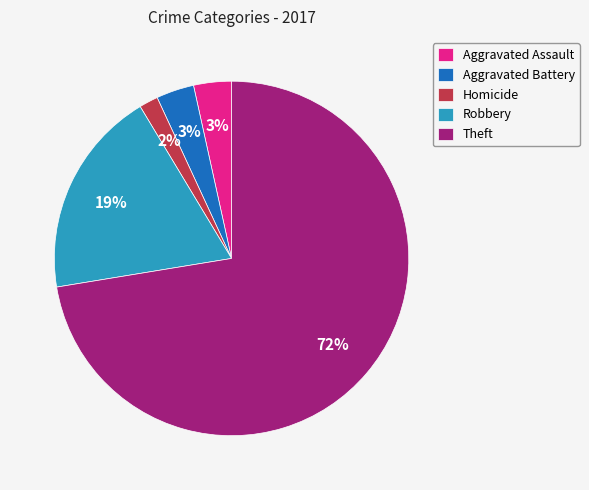

Which has a higher value, Robbery or Aggravated Assault?

Robbery